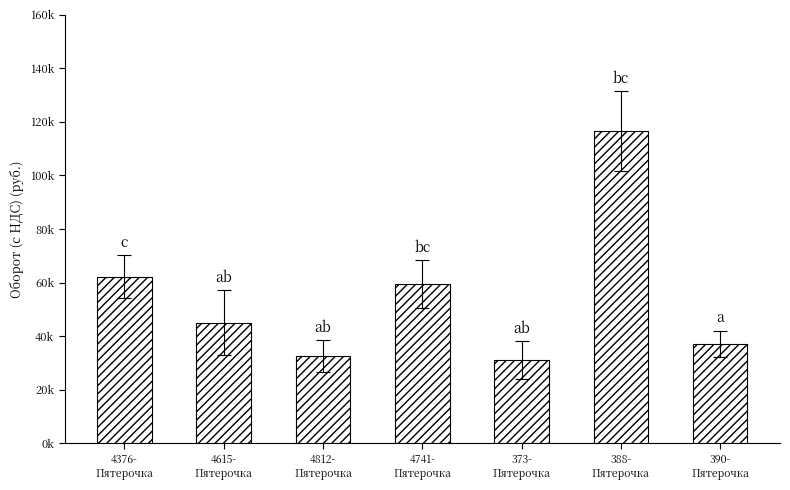

Where is the data nearest to the value 73901?

4376-
Пятерочка